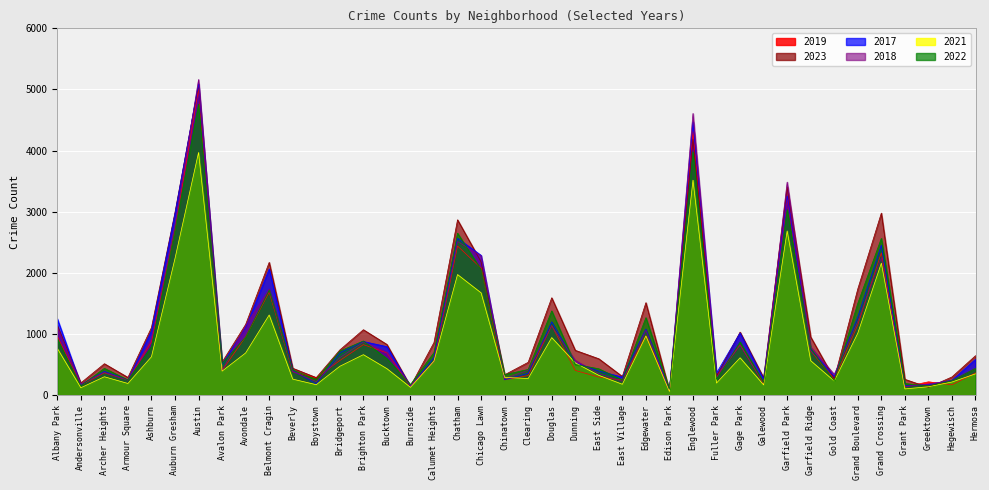

How many lines are shown in the chart?

6